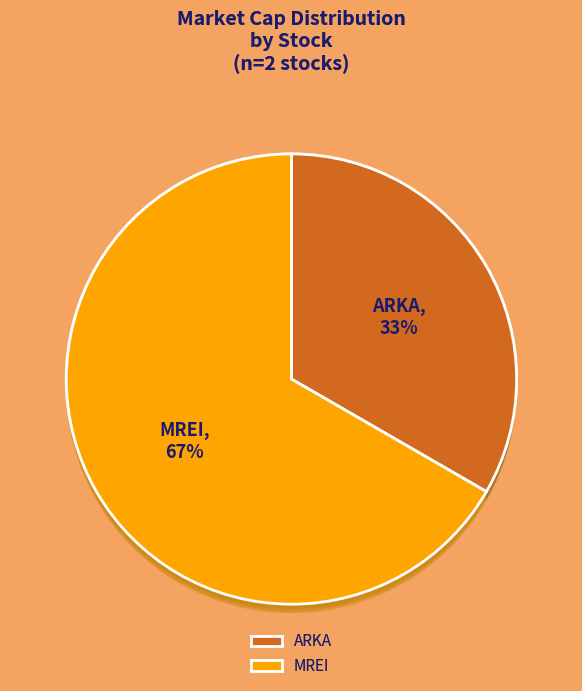

True or false: MREI accounts for 72% of the total.

False